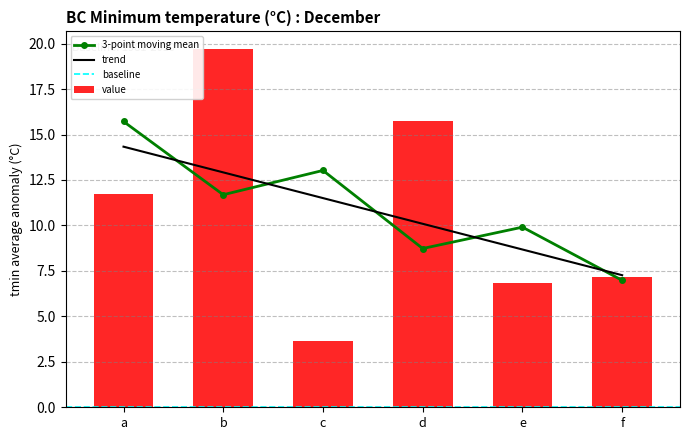

How many values are below 11?

3